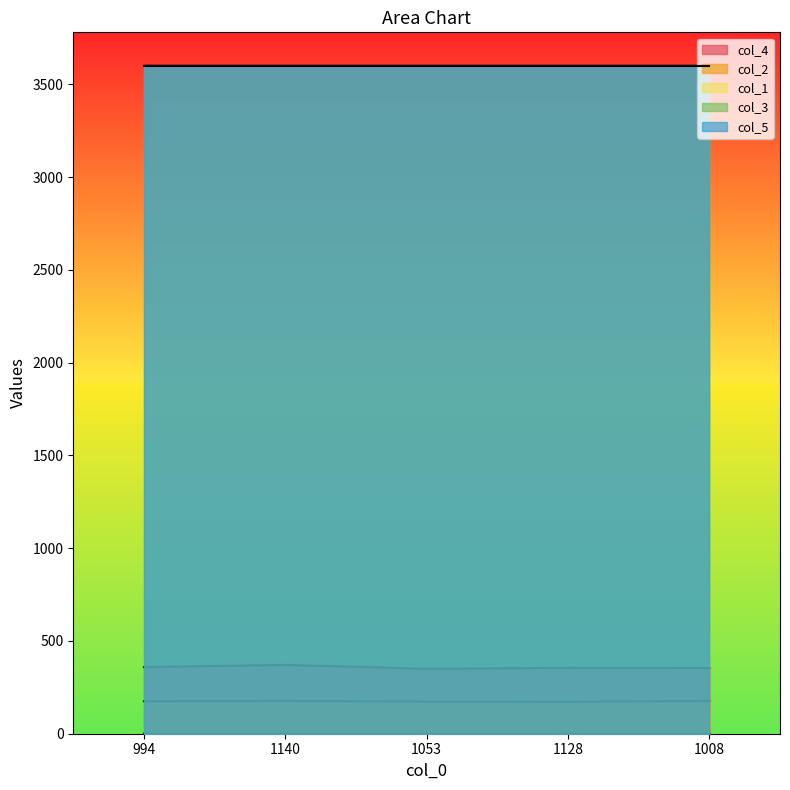

What value does the col_2 series have at 1008?

177.0